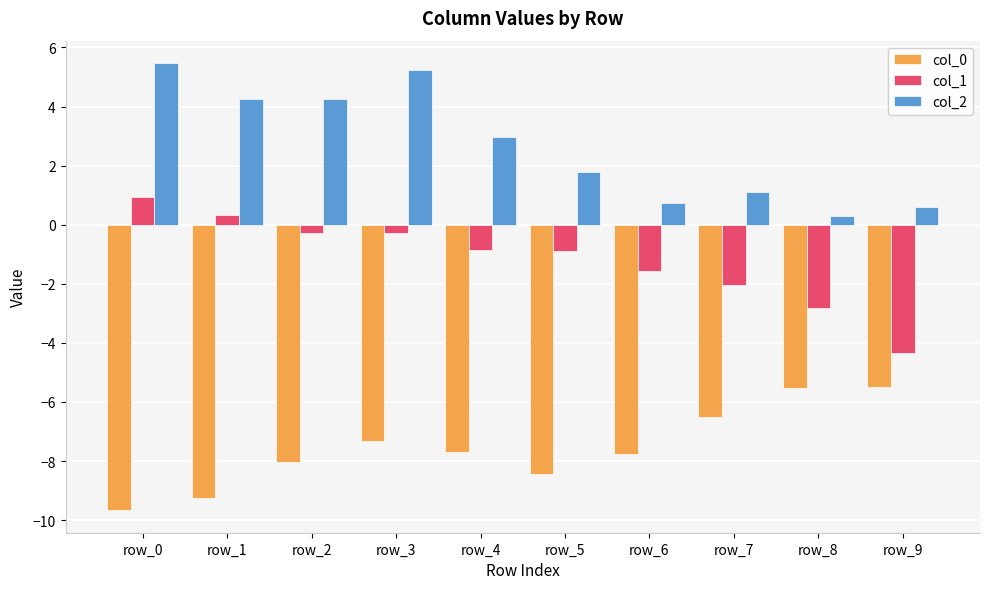

At how many categories does at least one series exceed 0?

10